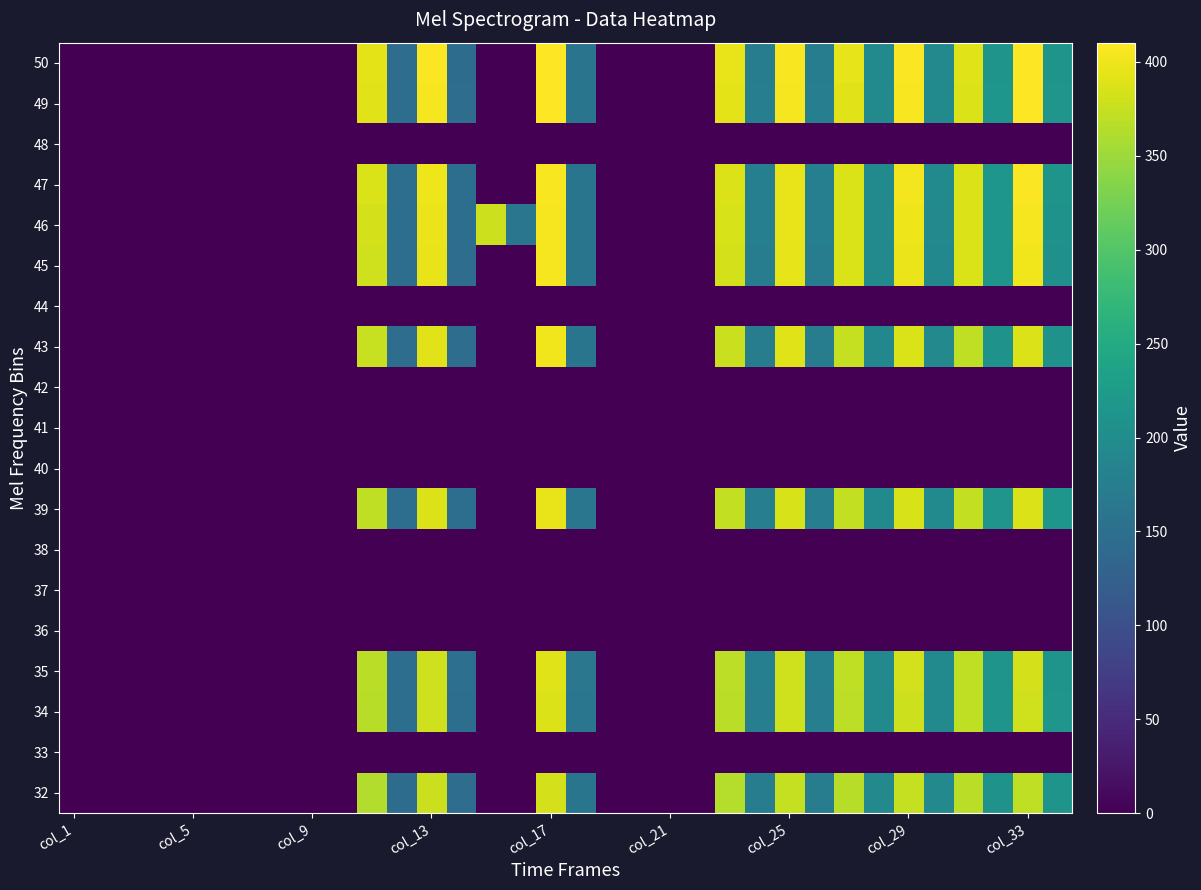

What is the maximum value shown in the chart?

410.3